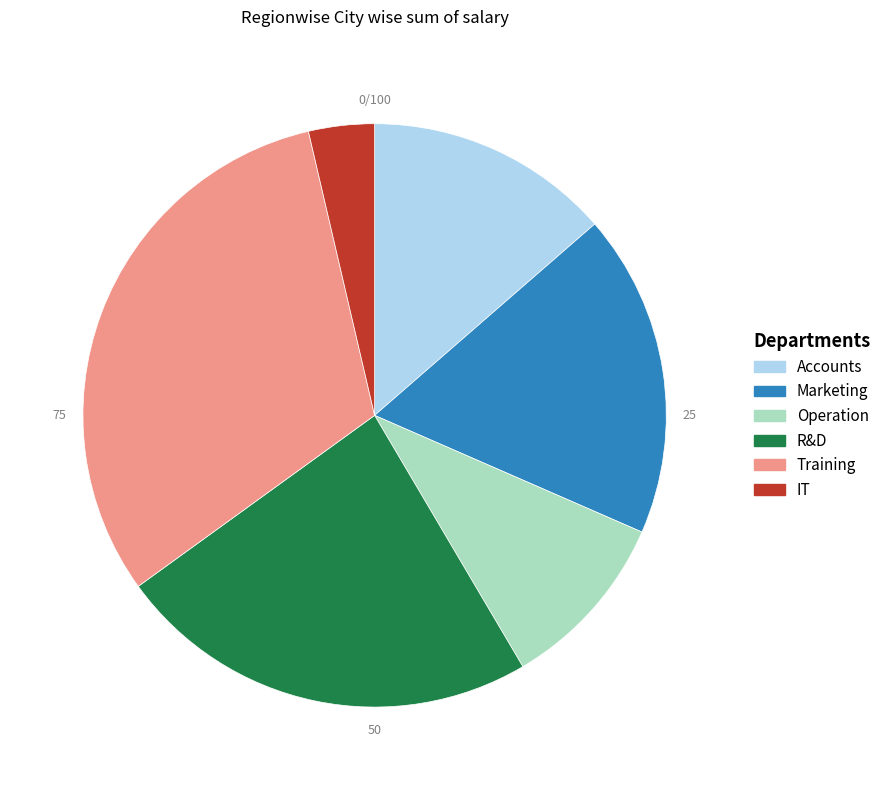

Is the sum of IT and Operation greater than half?

No